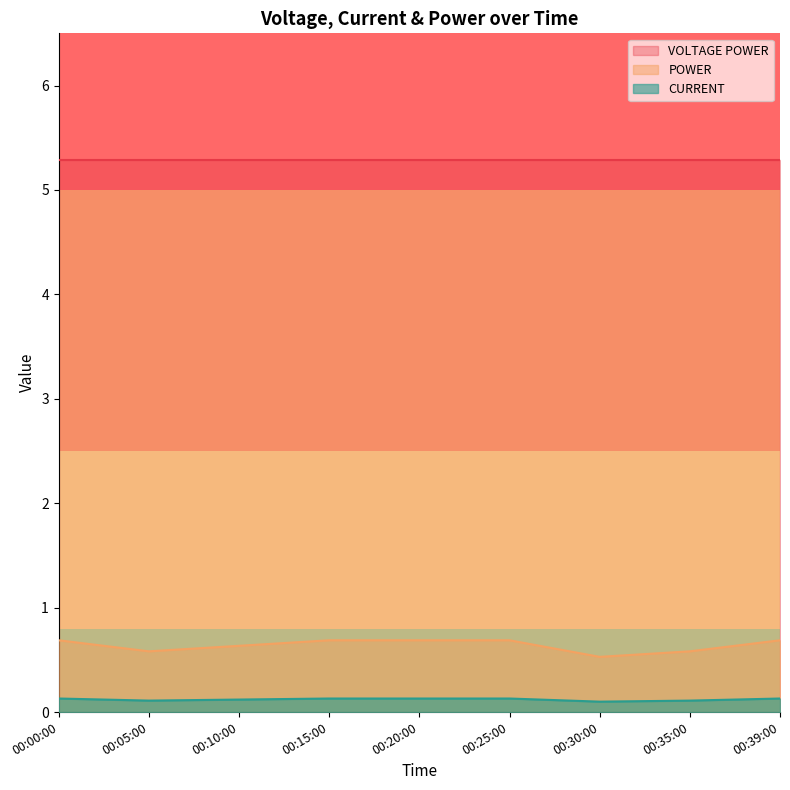

Which series changed the most between 00:25:00 and 00:35:00?

POWER